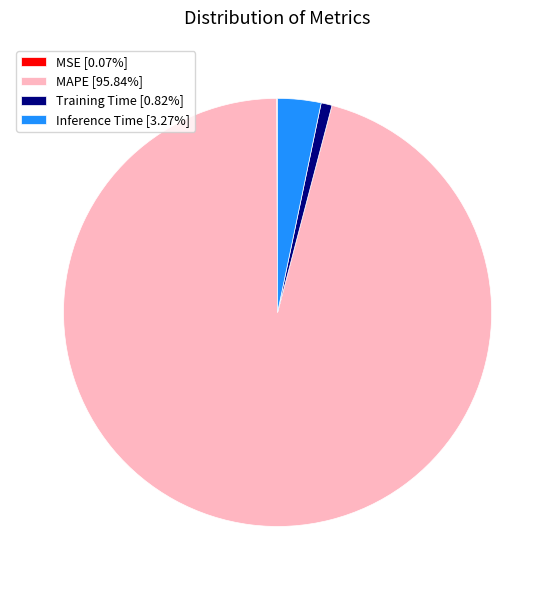

What is the ratio of the value at MAPE [95.84%] to the value at Inference Time [3.27%]?

29.3